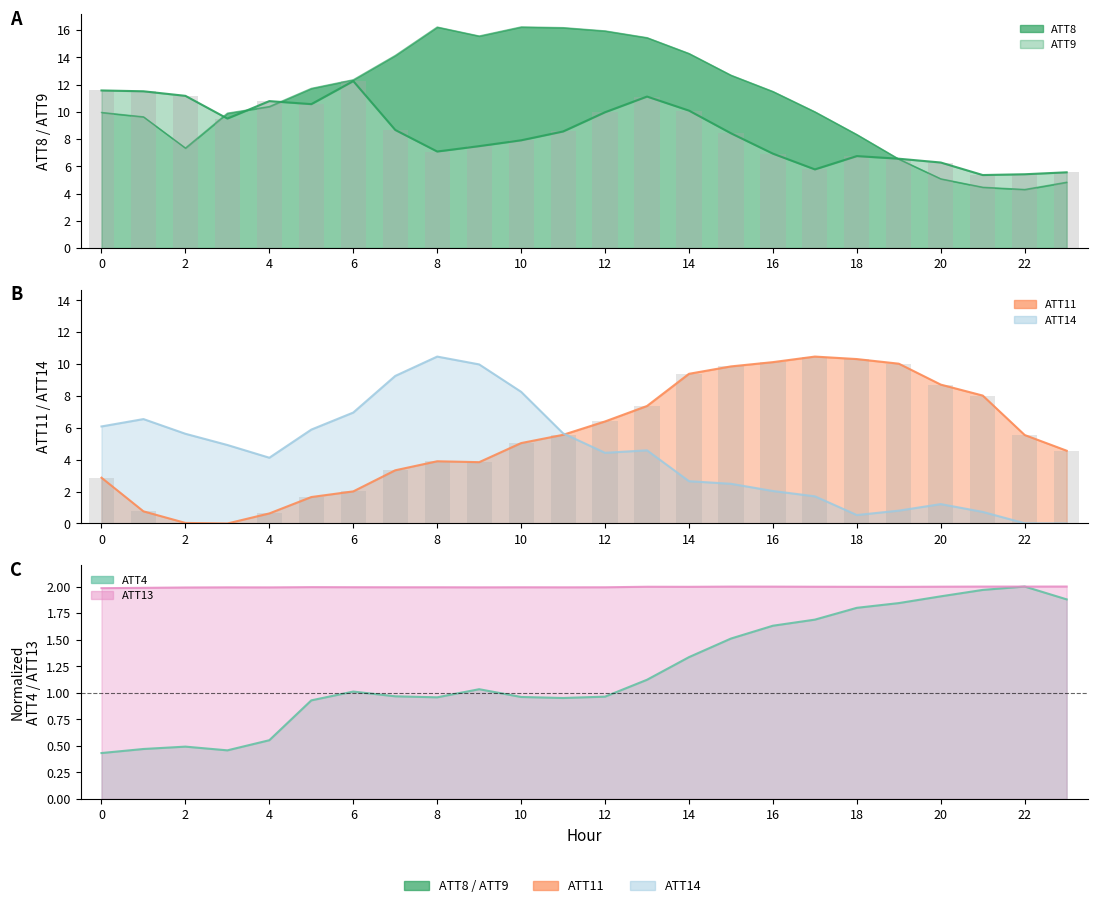

Are the bars horizontal?

No